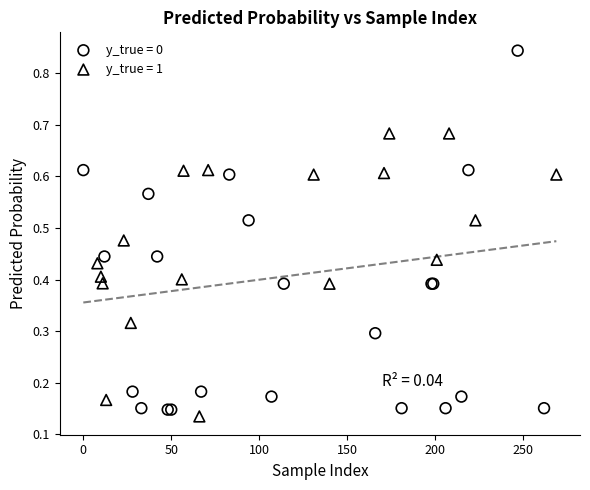

Which series has the widest spread of Y values?

y_true = 0